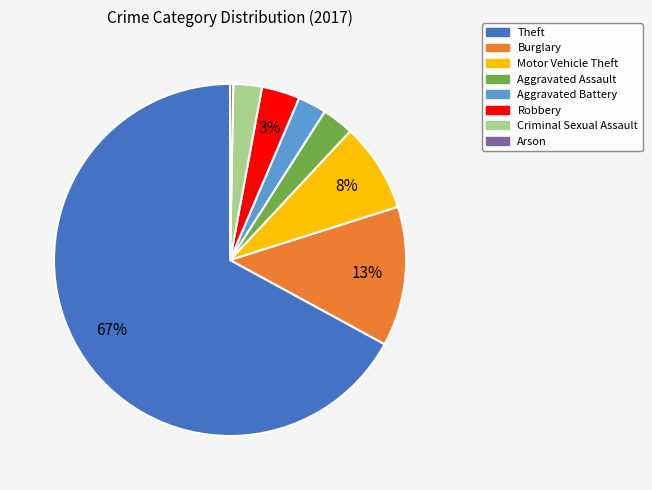

Do Burglary and Robbery together represent more than half of the pie?

No